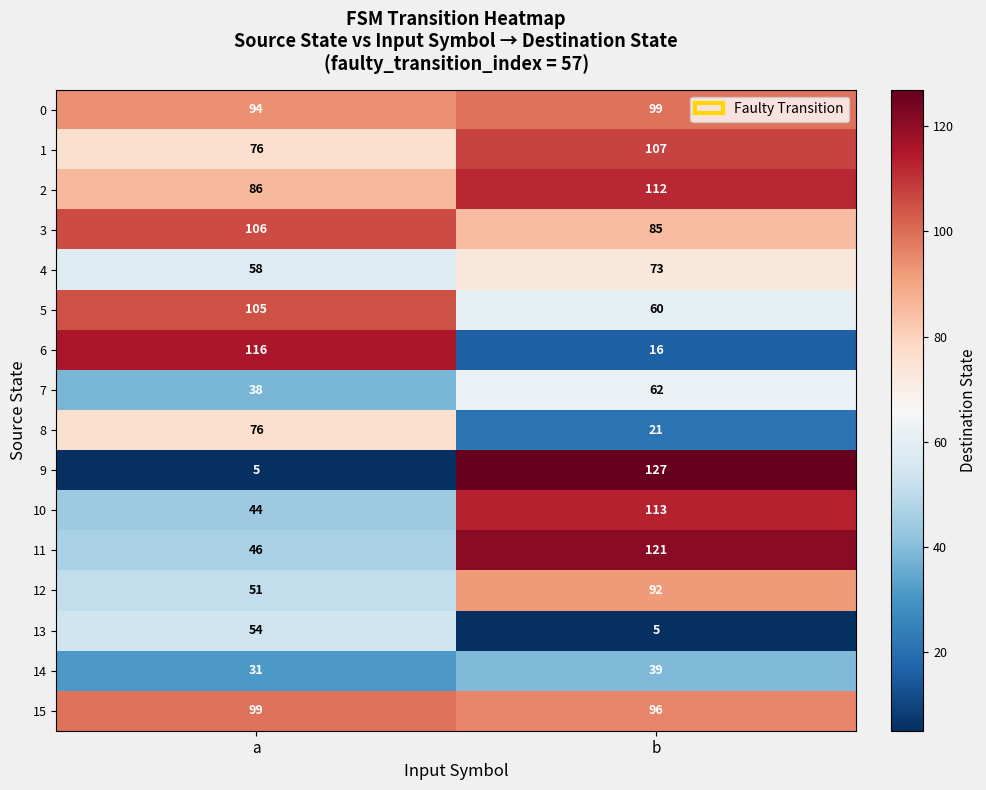

List the labels in order of 12 value, largest first.

b, a